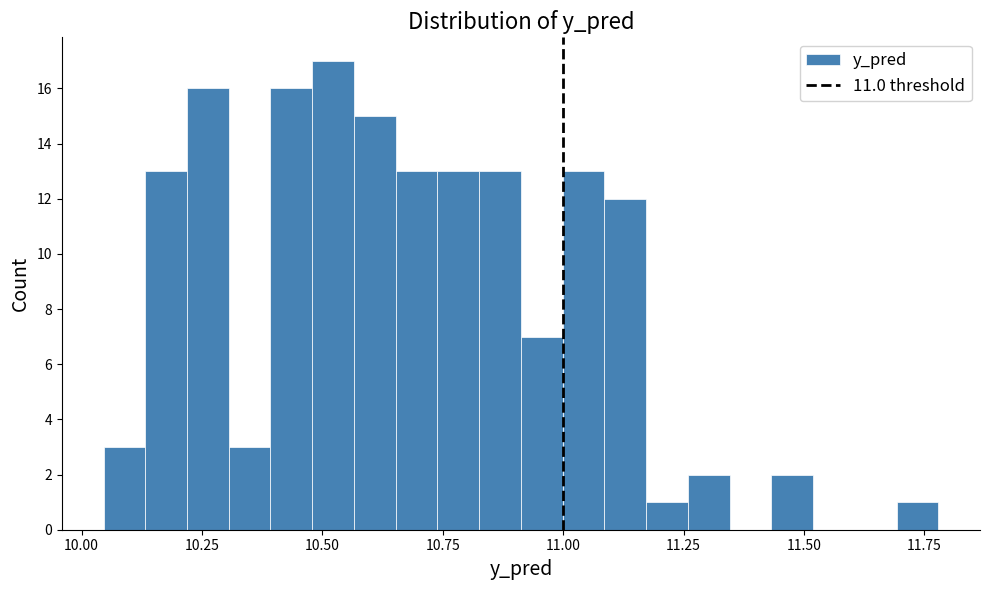

Around what value on the x-axis is the tallest bar? Give the approximate position of its centre, as read against the axis.

10.50